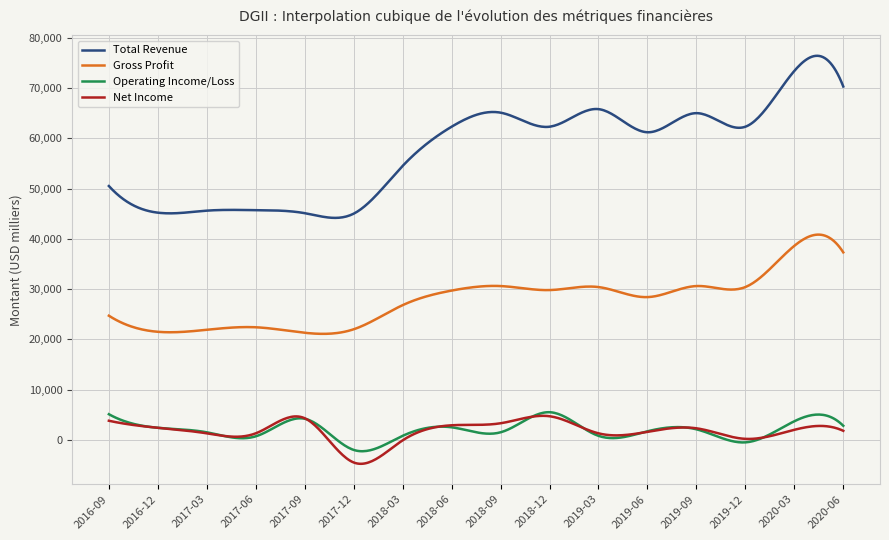

What is the maximum value shown in the chart?

76412.7